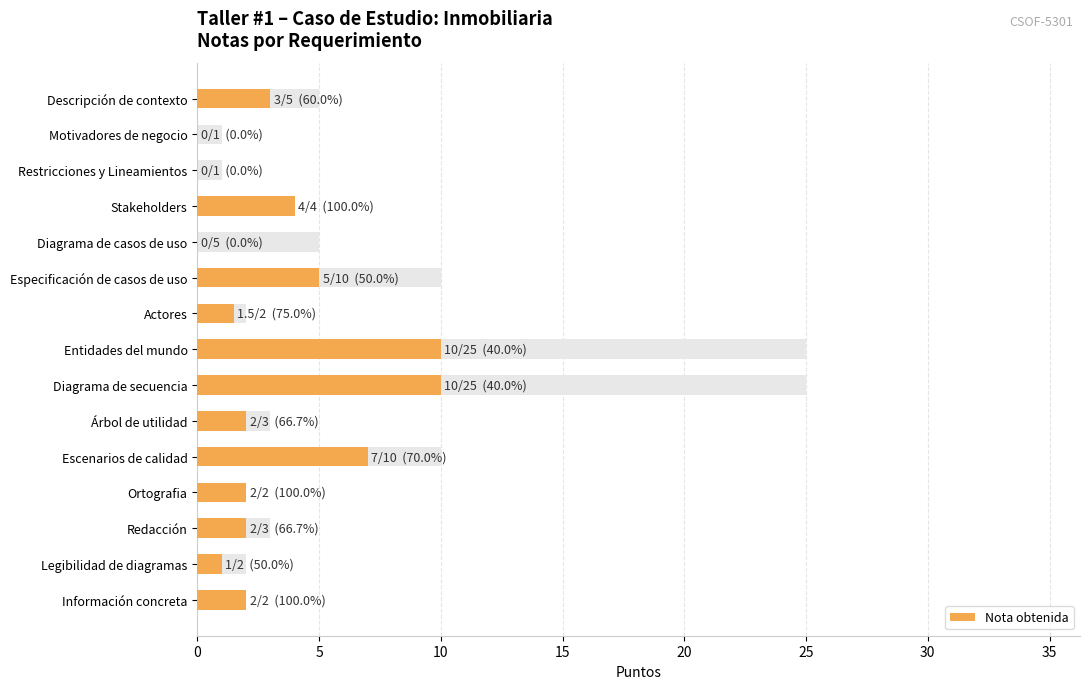

Does the chart contain any negative values?

No